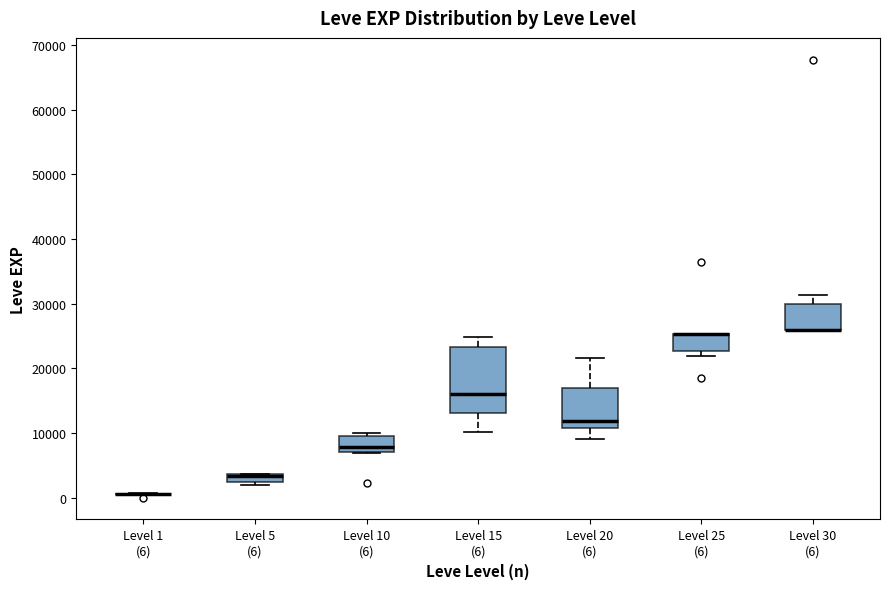

Where is the upper edge of the box for Level 25 (6) on the y-axis? The values are not printed on the chart, so give them approximately, as read against the axis.

25000